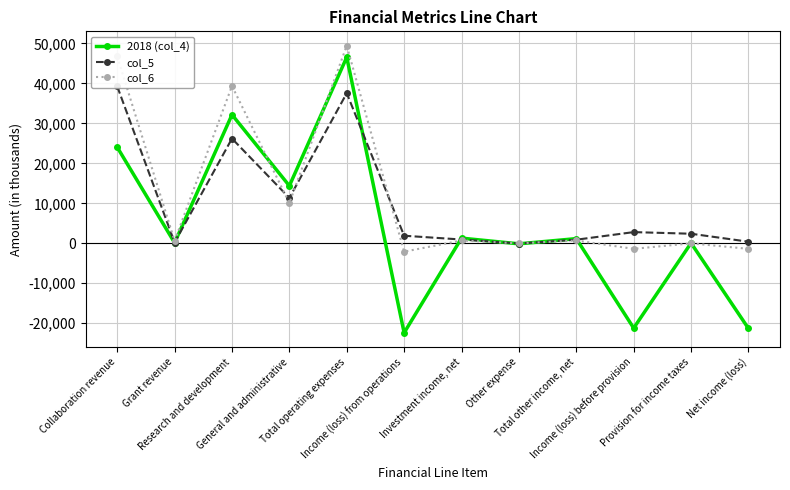

At which category is the sum across all series the highest?

Total operating expenses